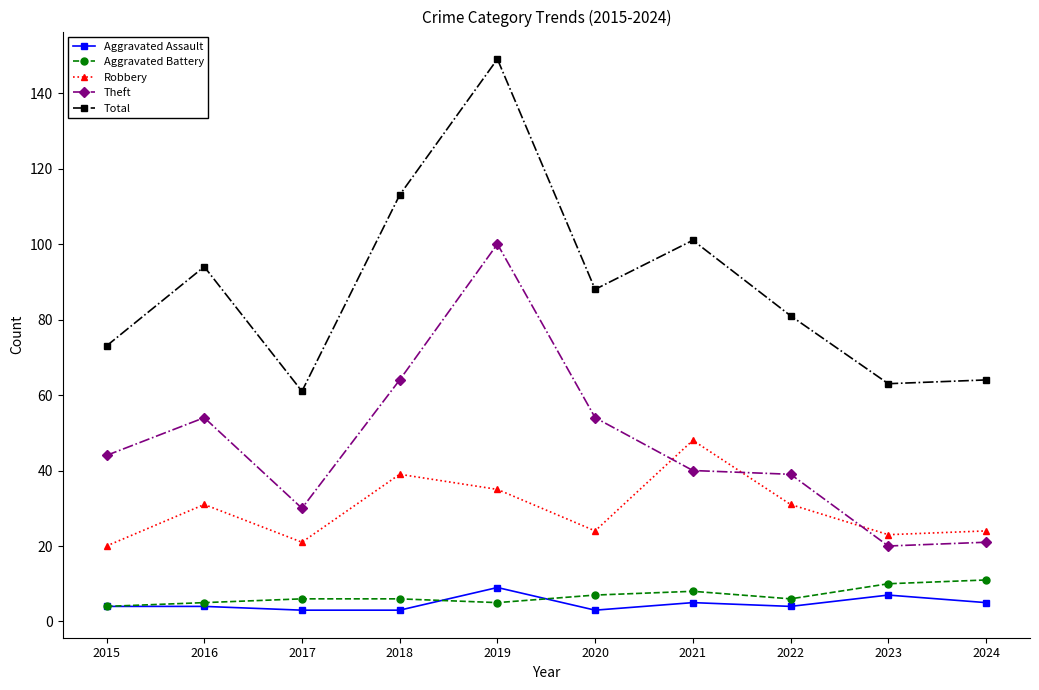

Where is the first local maximum for Theft?

2016